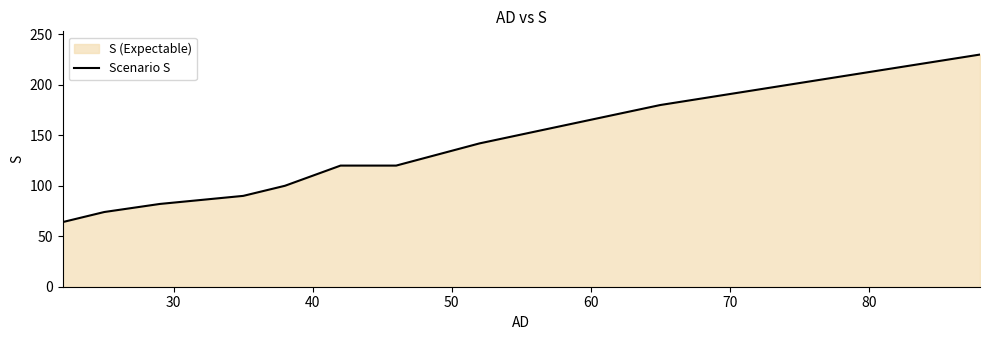

What is the maximum value shown in the chart?

230